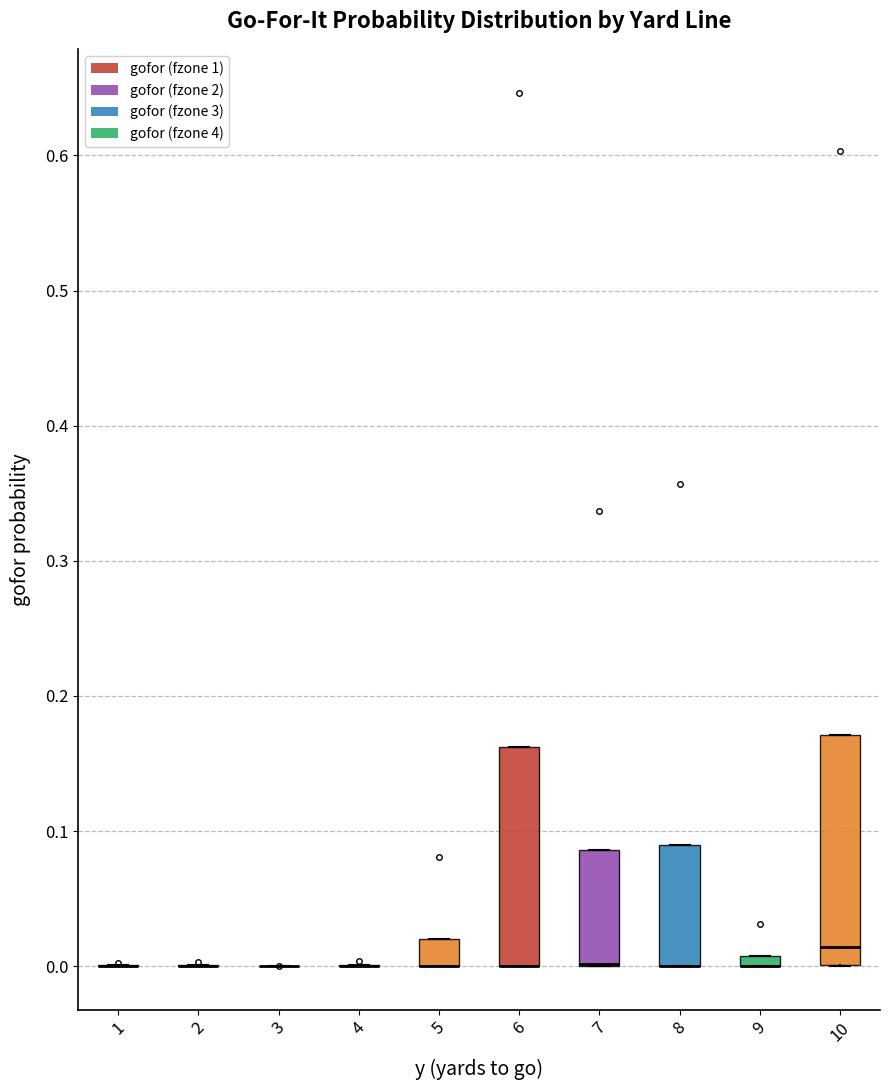

Where is the upper edge of the box at x = 7 on the y-axis? The values are not printed on the chart, so give them approximately, as read against the axis.

0.09